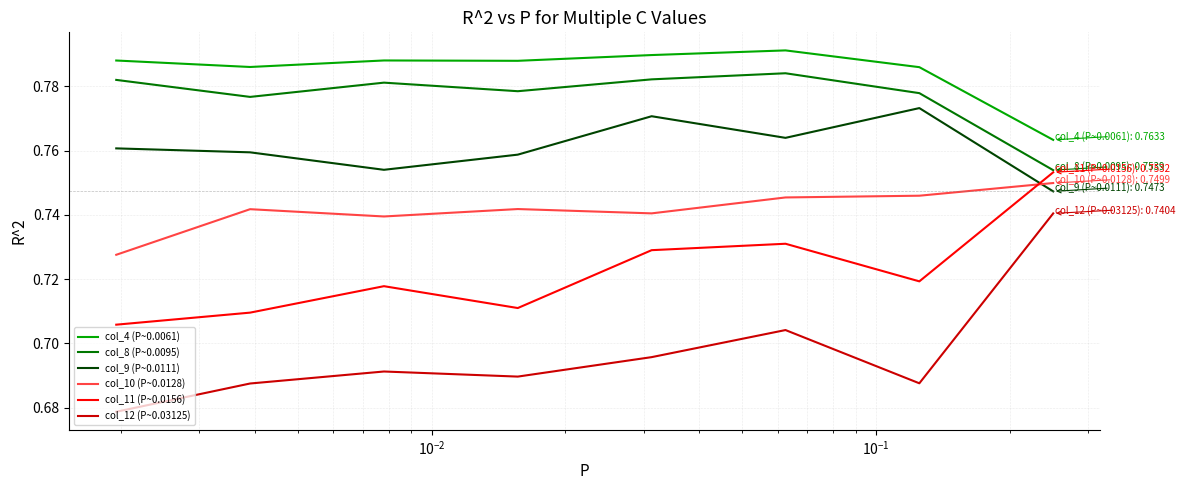

True or false: col_12 (P~0.03125) and col_4 (P~0.0061) intersect in this chart.

False